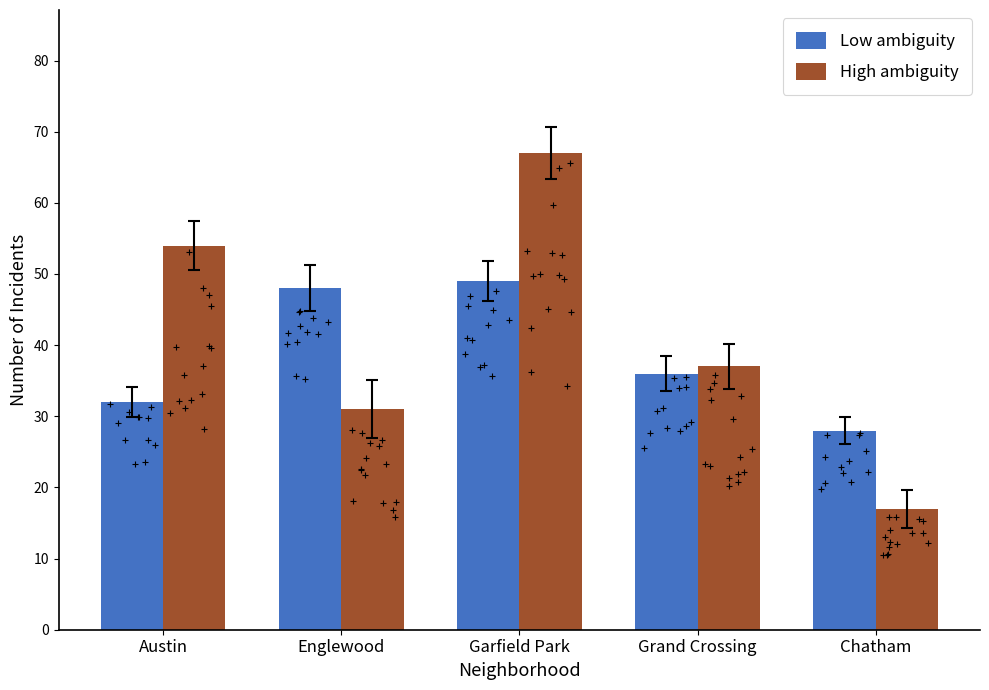

Which series reaches the minimum Y coordinate?

High ambiguity